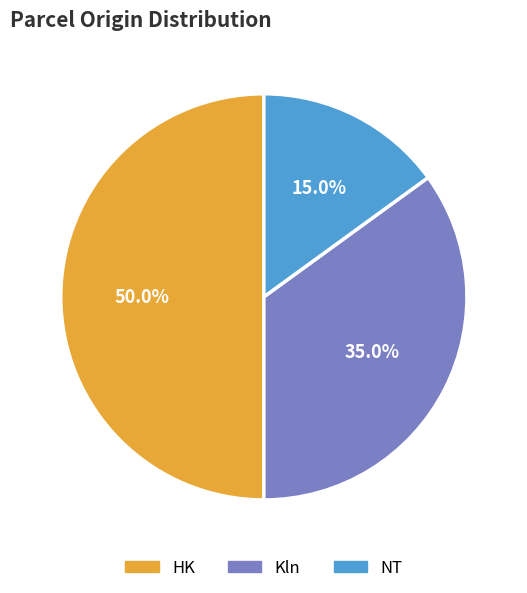

How many slices are in this pie chart?

3